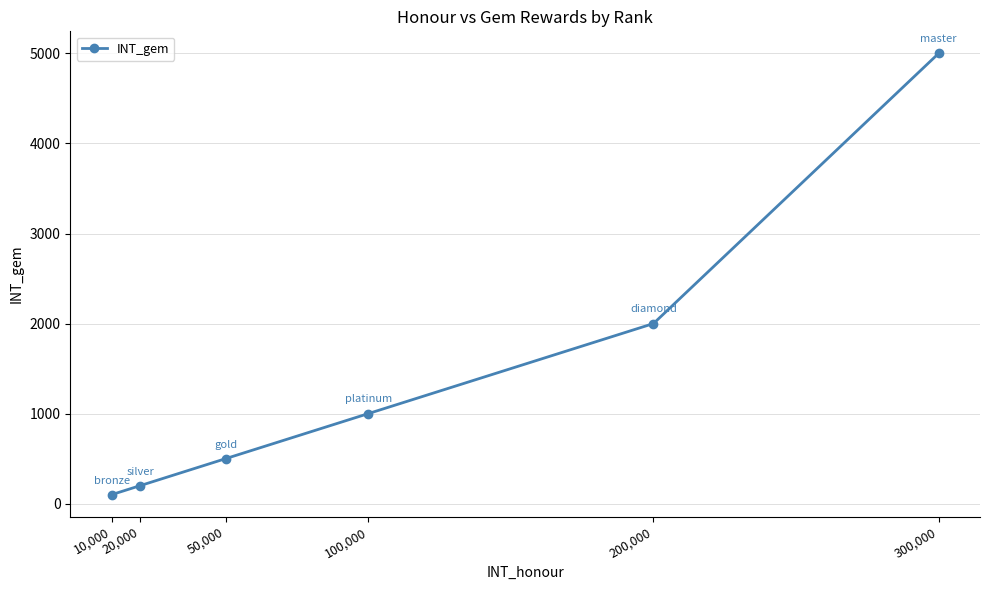

What is the label of the 2nd point from the left?

20,000